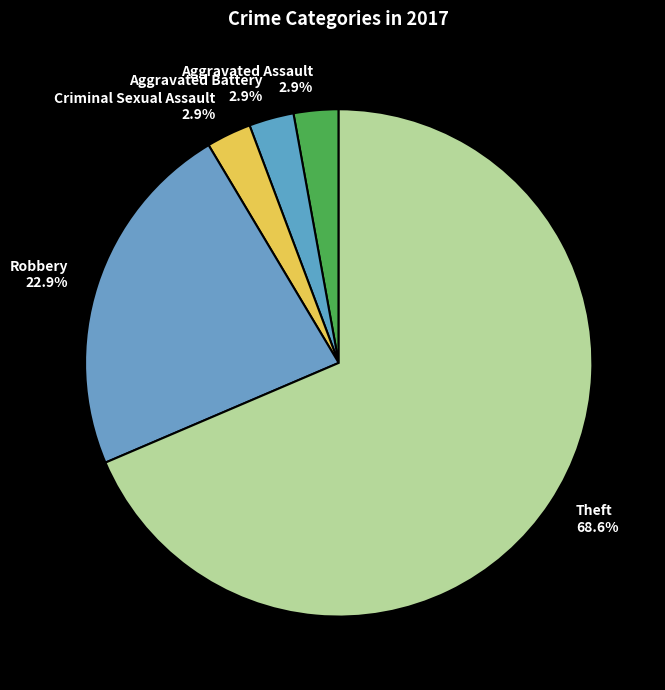

Which category has the biggest portion of the pie?

Theft